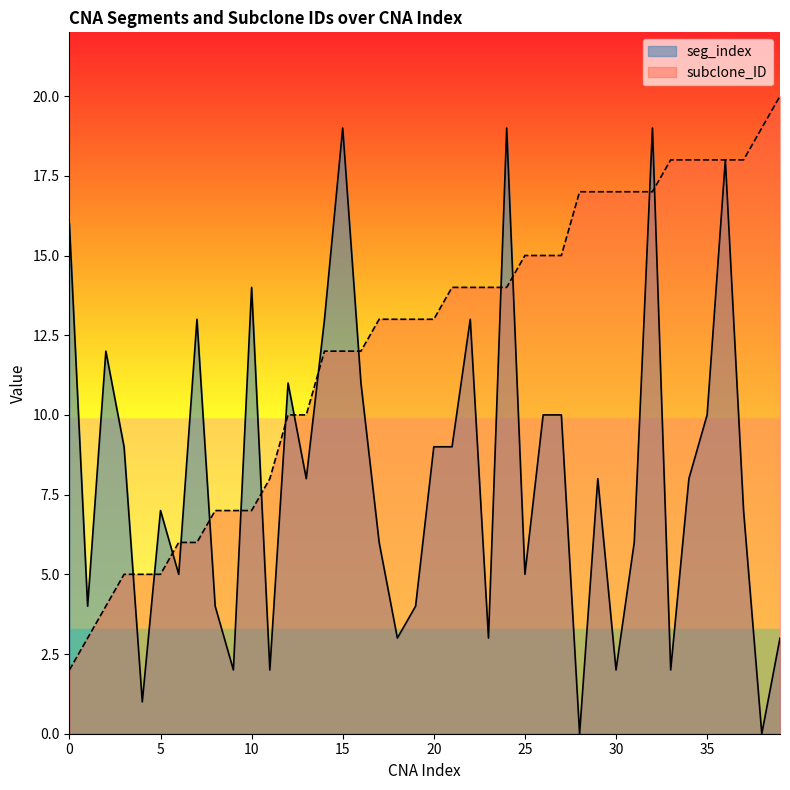

How many intersections are there between seg_index and subclone_ID?

15